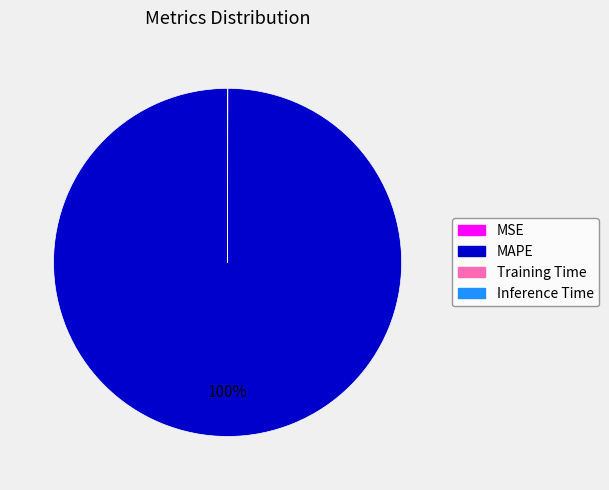

Which slice is the largest?

MAPE